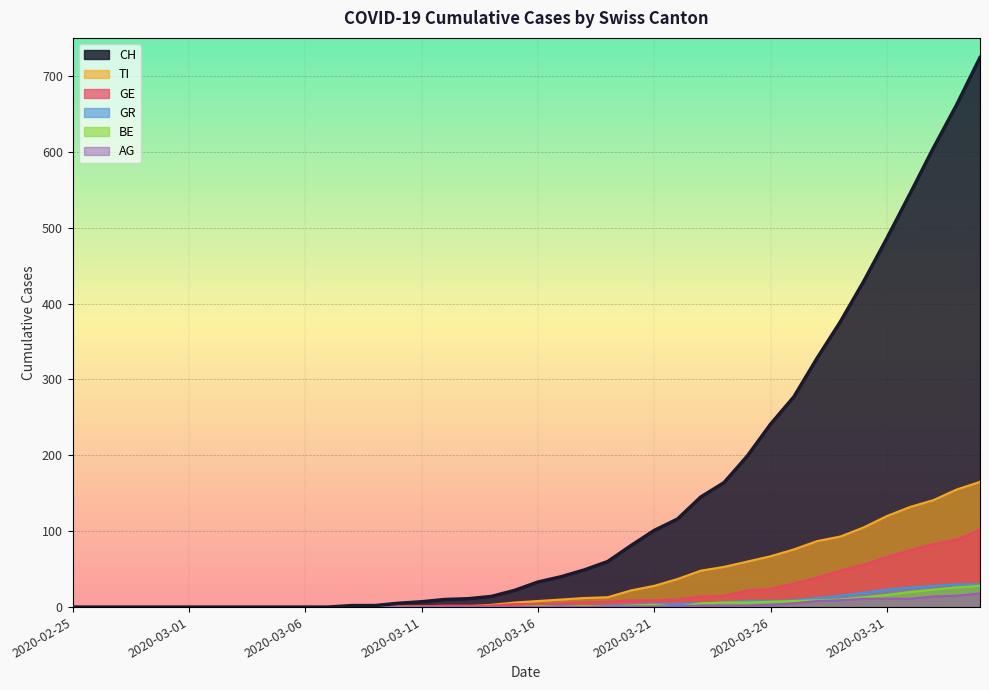

List the series in order of their peak value, lowest first.

AG, BE, GR, GE, TI, CH